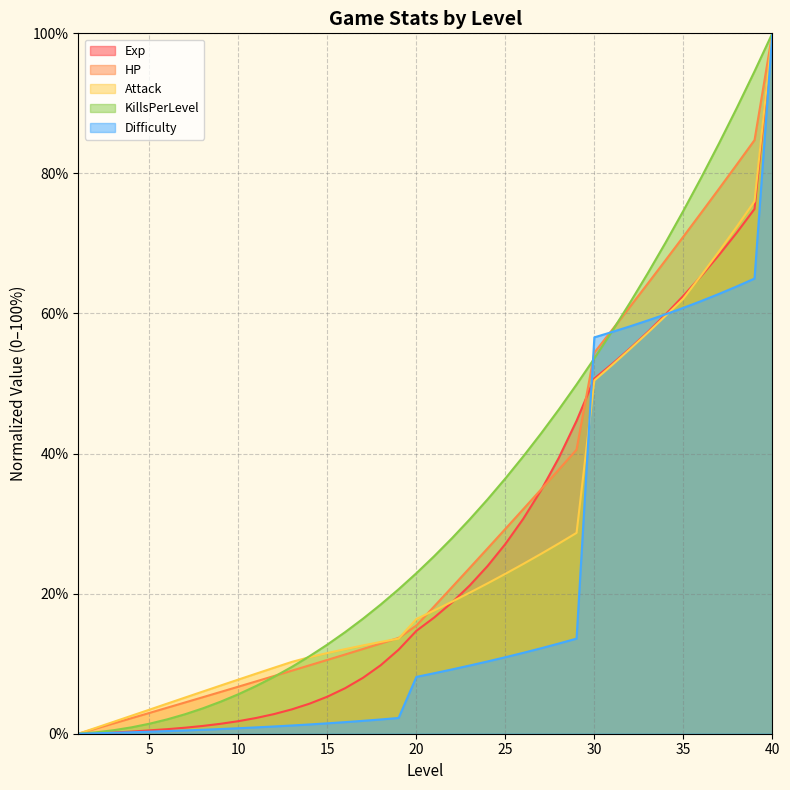

Reading left to right, extract all data points from this chart.

Difficulty: 0.0	0.1	0.1	0.2	0.3	0.4	0.5	0.6	0.7	0.8	0.9	1.0	1.2	1.3	1.5	1.7	1.8	2.0	2.2	8.1	8.6	9.2	9.7	10.3	10.9	11.5	12.2	12.9	13.6	56.6	57.4	58.2	59.0	59.9	60.8	61.8	62.8	63.9	65.0	100.0
HP: 0.0	0.7	1.5	2.2	3.0	3.7	4.5	5.2	6.0	6.7	7.5	8.2	9.0	9.8	10.5	11.3	12.1	12.9	13.7	15.4	18.2	20.9	23.7	26.5	29.2	32.0	34.9	37.7	40.6	54.4	57.7	61.0	64.3	67.6	71.0	74.4	77.8	81.3	84.8	100.0
Attack: 0.0	0.9	1.7	2.6	3.4	4.3	5.2	6.0	6.9	7.7	8.6	9.4	10.3	10.9	11.5	12.1	12.6	13.1	13.6	16.4	17.6	18.9	20.1	21.5	22.8	24.2	25.7	27.2	28.7	50.4	52.6	54.9	57.3	59.7	62.1	65.4	68.8	72.4	76.0	100.0
KillsPerLevel: 0.0	0.2	0.5	0.9	1.4	2.1	2.8	3.6	4.6	5.6	6.8	8.1	9.5	11.1	12.7	14.5	16.4	18.5	20.6	22.9	25.4	27.9	30.6	33.5	36.5	39.6	42.9	46.3	49.9	53.6	57.5	61.5	65.7	70.1	74.7	79.4	84.3	89.3	94.6	100.0
Exp: 0.0	0.1	0.2	0.3	0.5	0.7	0.9	1.1	1.4	1.8	2.3	2.8	3.5	4.3	5.3	6.5	8.0	9.8	12.0	14.7	16.6	18.7	21.2	23.9	27.1	30.7	34.7	39.4	44.7	50.7	52.8	55.0	57.4	59.9	62.5	65.3	68.3	71.5	74.9	100.0